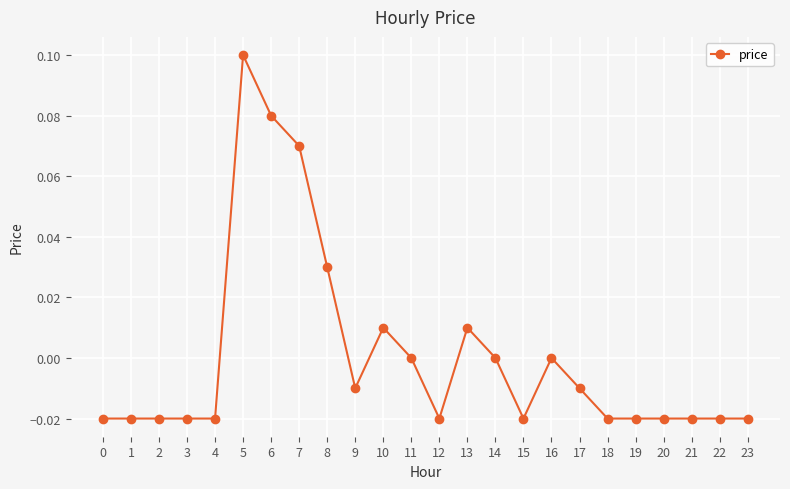

Which label corresponds to the largest value in the chart?

5